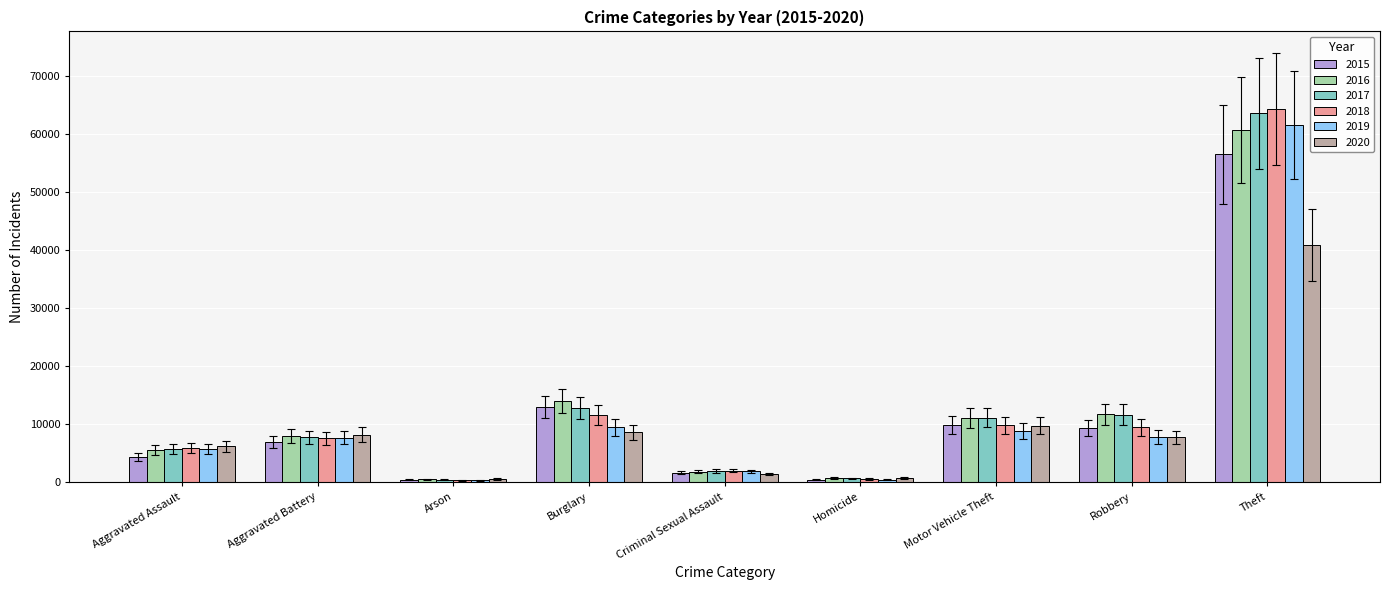

What is the label of the 1st bar from the left?

Aggravated Assault